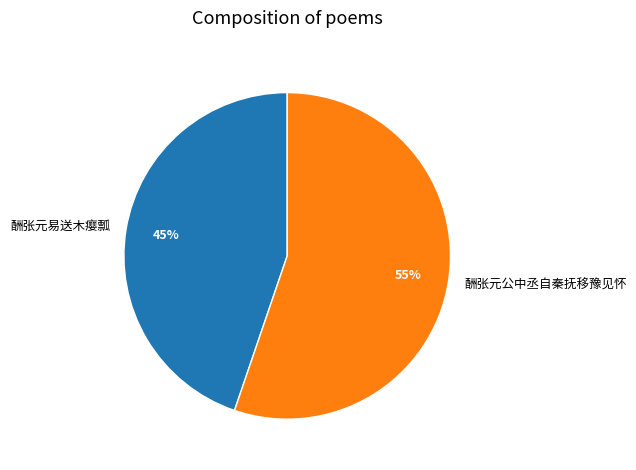

Which has a higher value, 酬张元公中丞自秦抚移豫见怀 or 酬张元易送木瘿瓢?

酬张元公中丞自秦抚移豫见怀